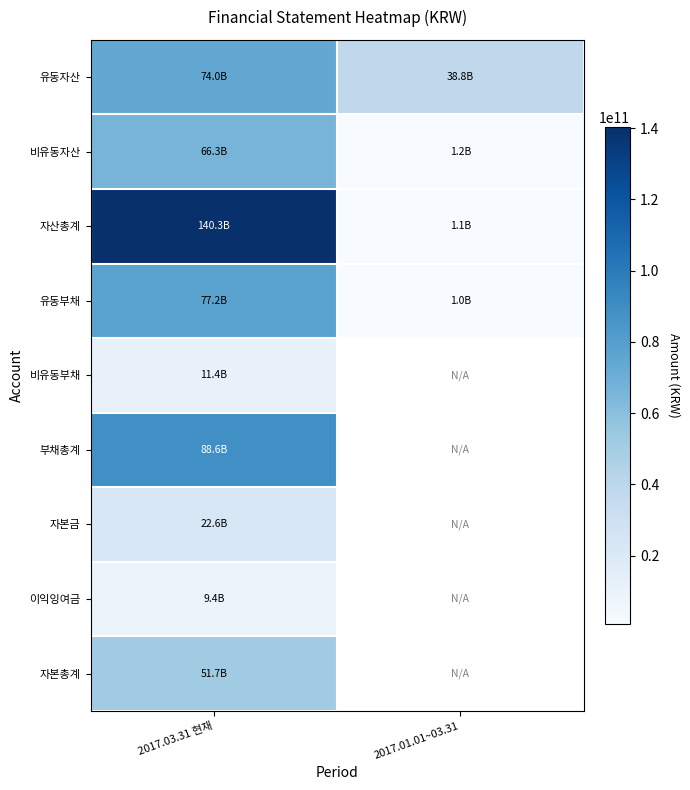

What is the sum of the 비유동자산 values at 2017.01.01~03.31 and 2017.03.31 현재?

67530482890.0